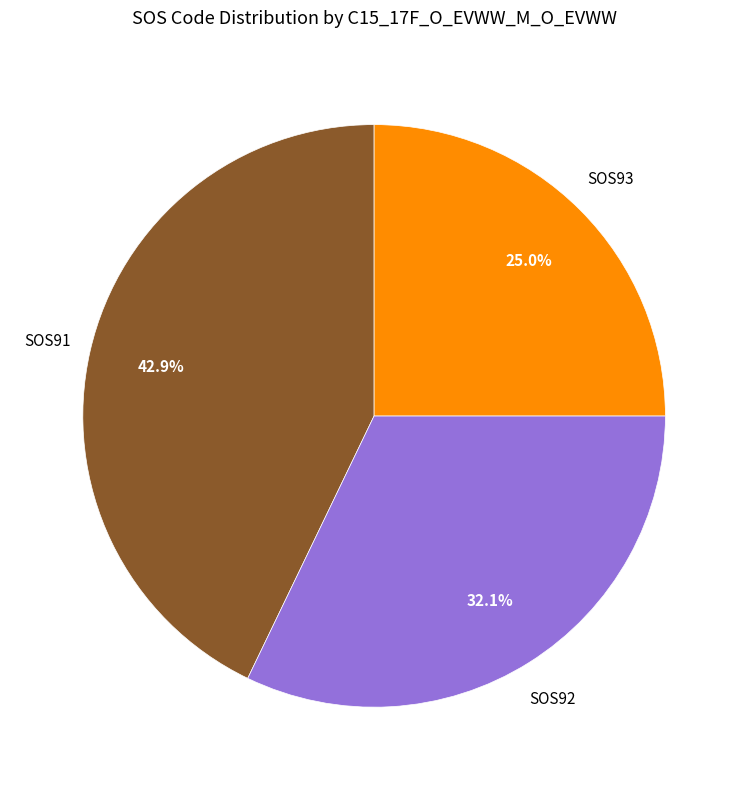

Does any single category account for the majority?

No